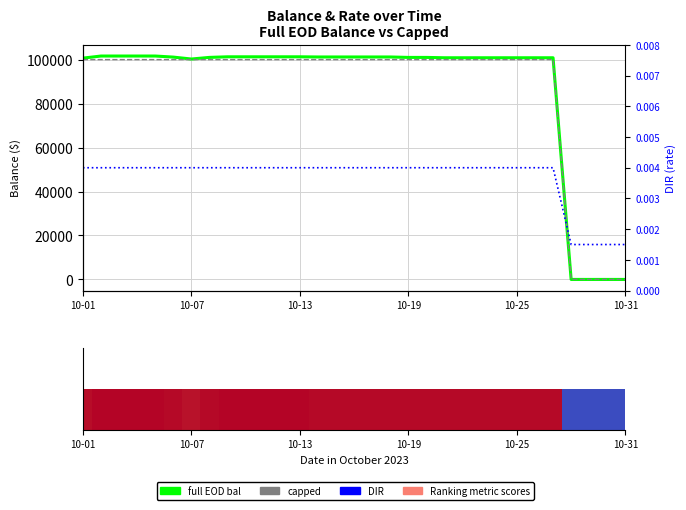

What is the spread (max minus min) of values at 14?

101191.8